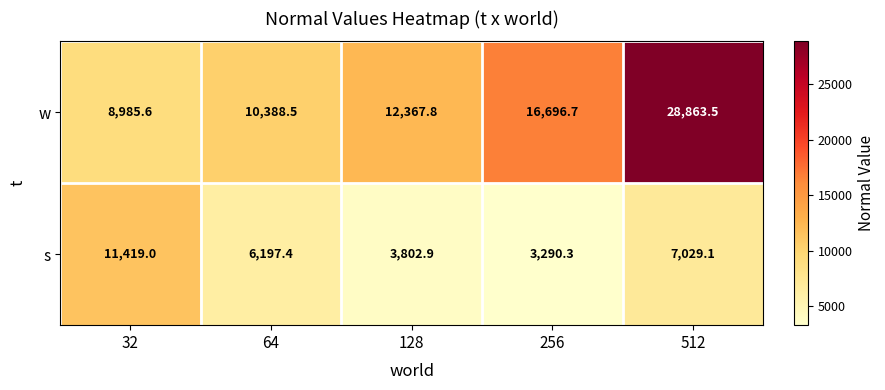

What is the maximum value shown in the chart?

28863.5